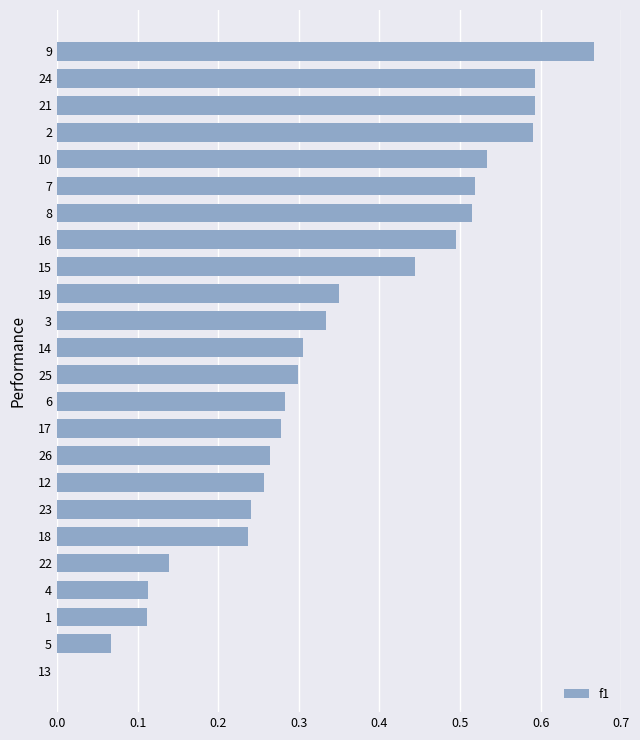

At which category does the chart reach its peak across all series?

9